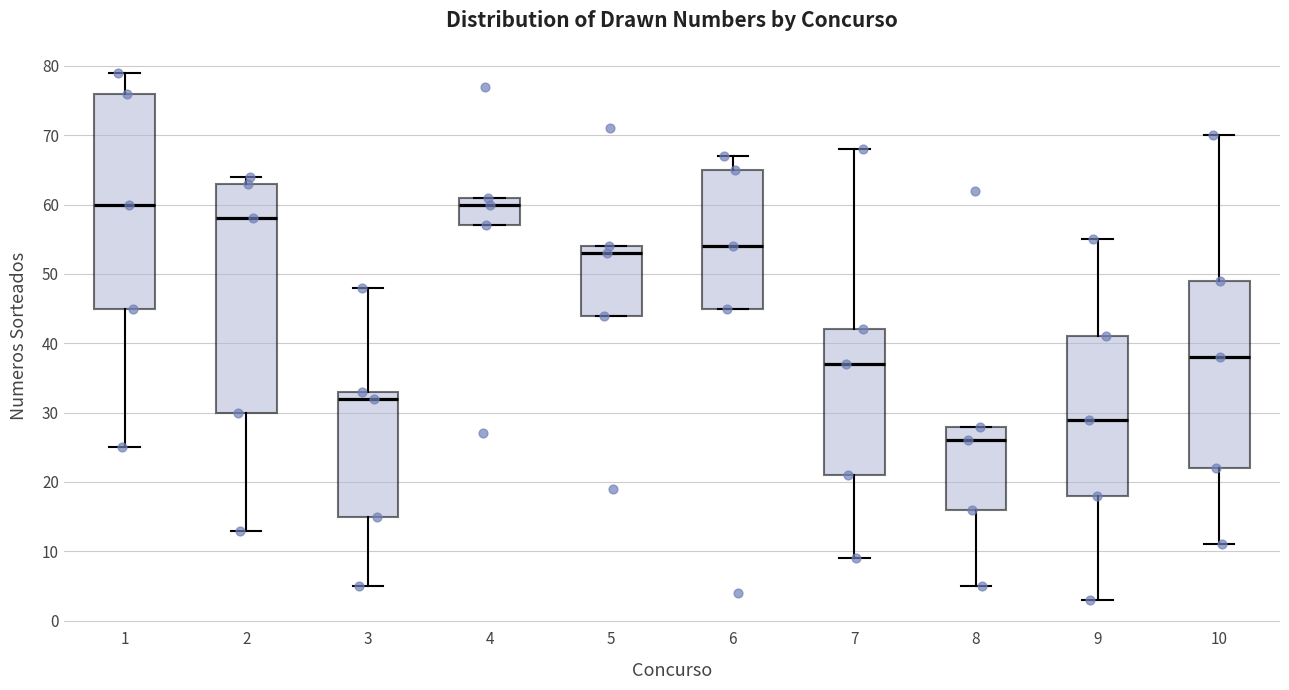

Which box is the tallest, from its lower edge to its upper edge?

2